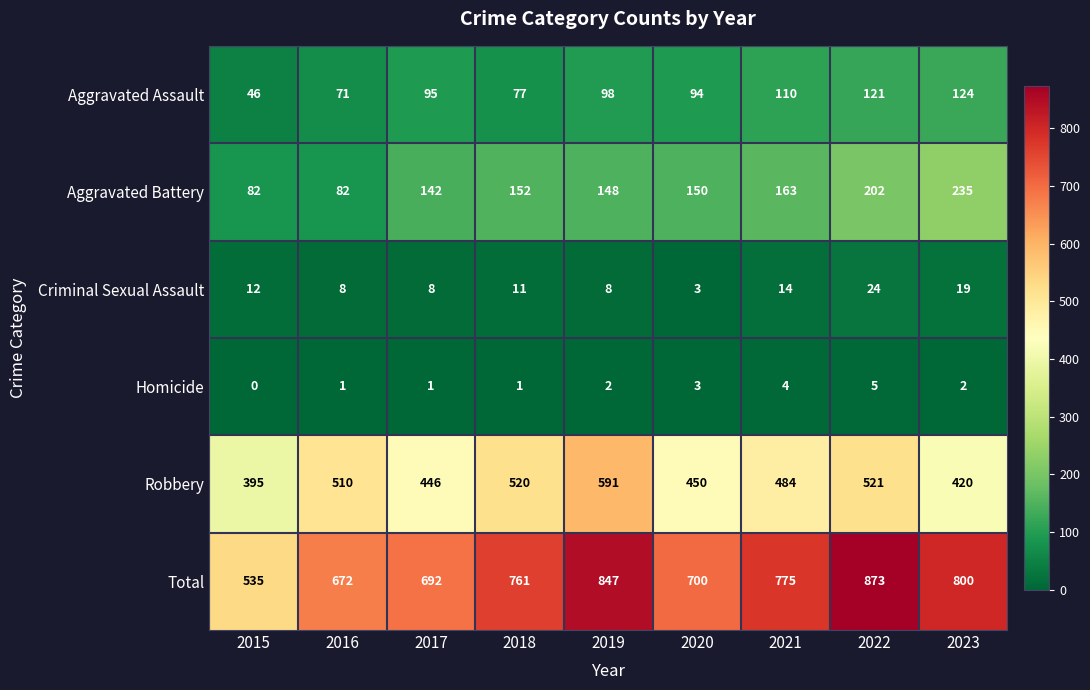

Which series has the largest range (max minus min)?

Total